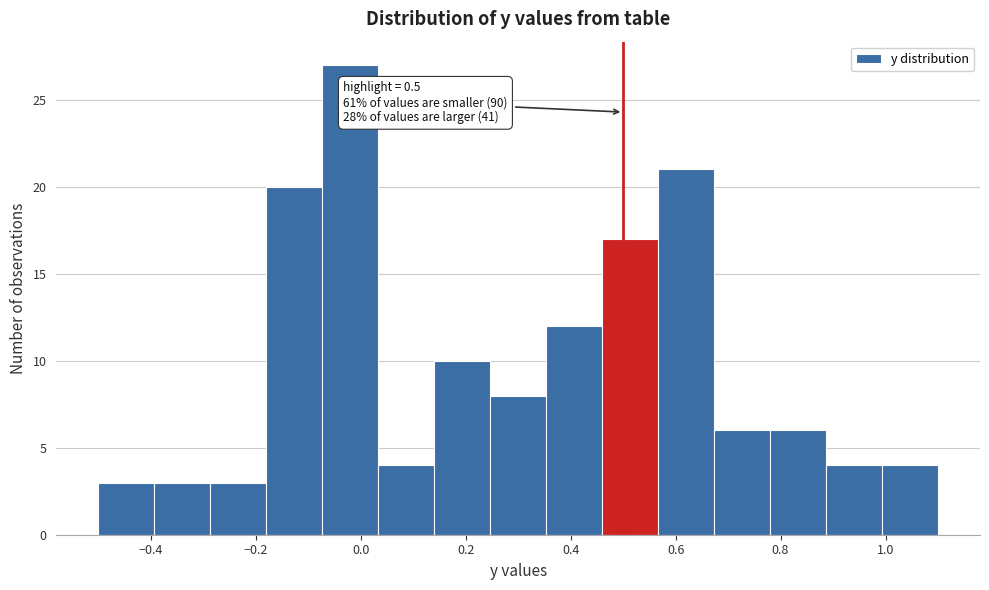

Over which range of the x-axis is the bar tallest?

-0.08 to 0.04